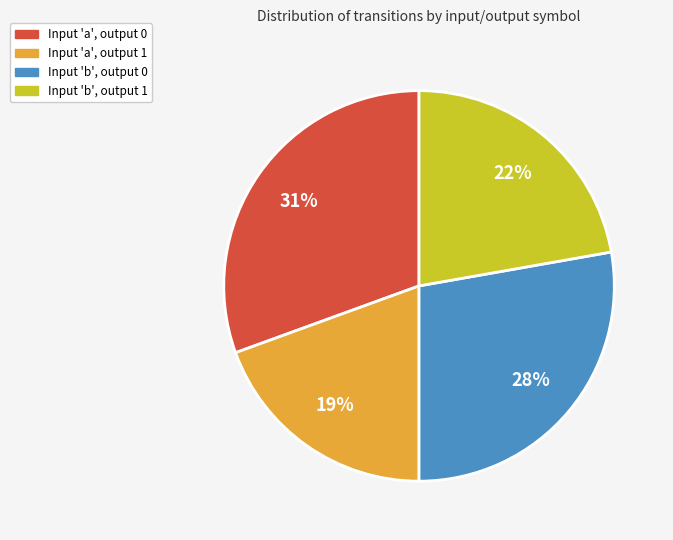

To the nearest percent, what is the average slice percentage?

25%